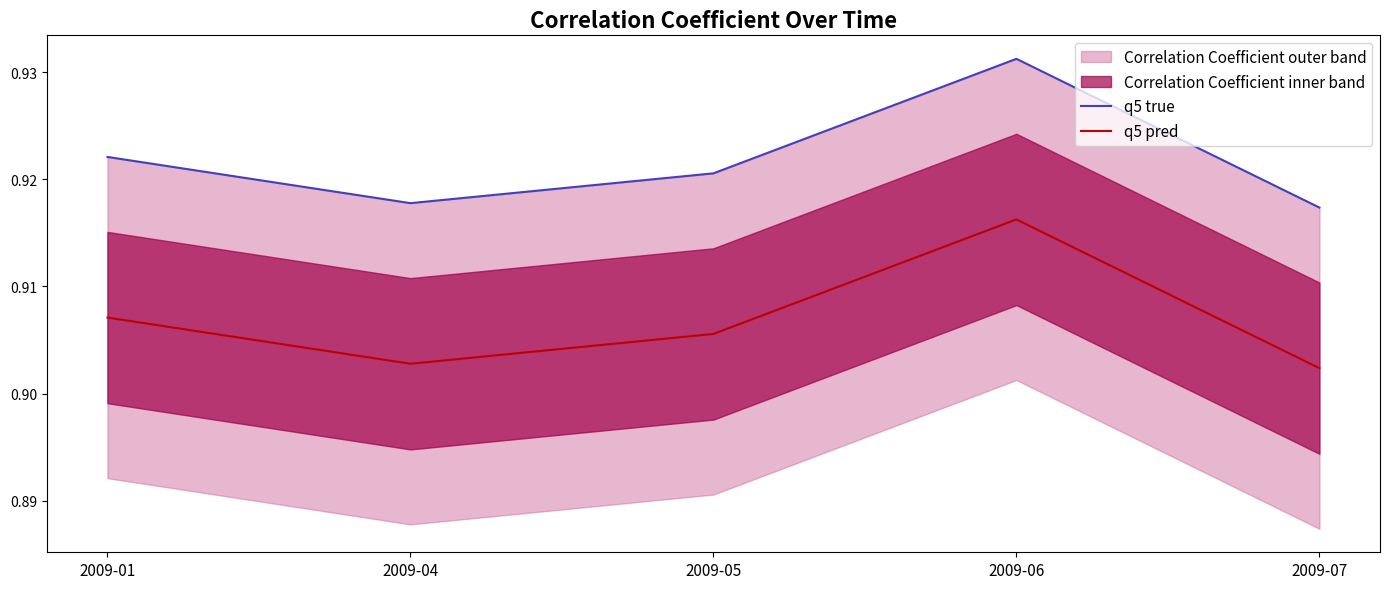

How many interior local peaks does the q5 pred series have?

1